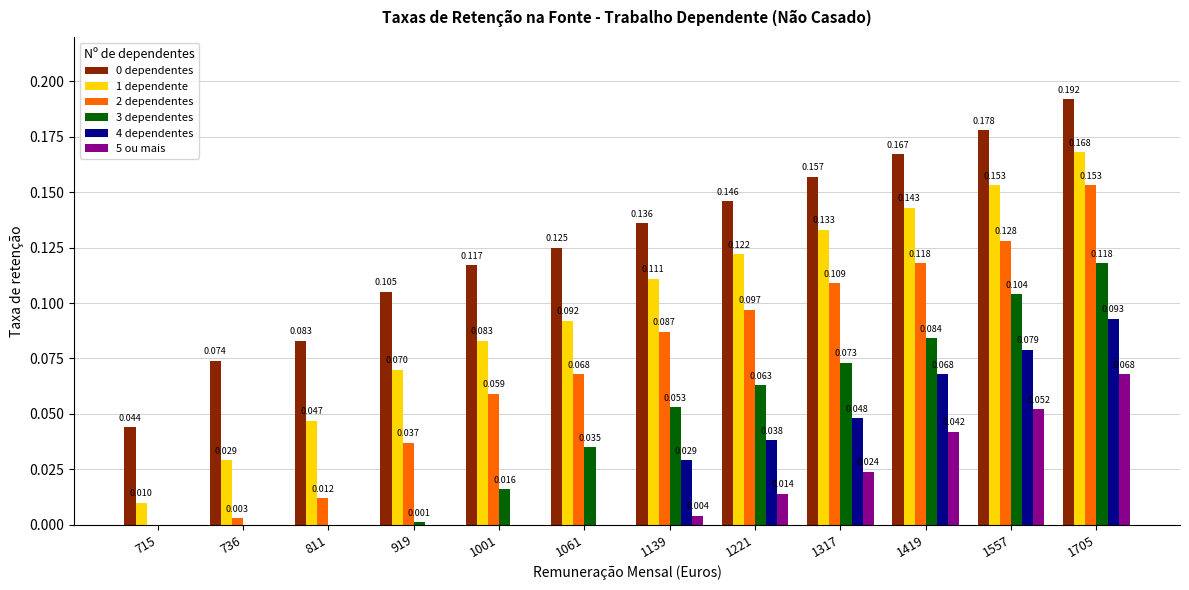

How many values in the 4 dependentes series exceed 0?

6